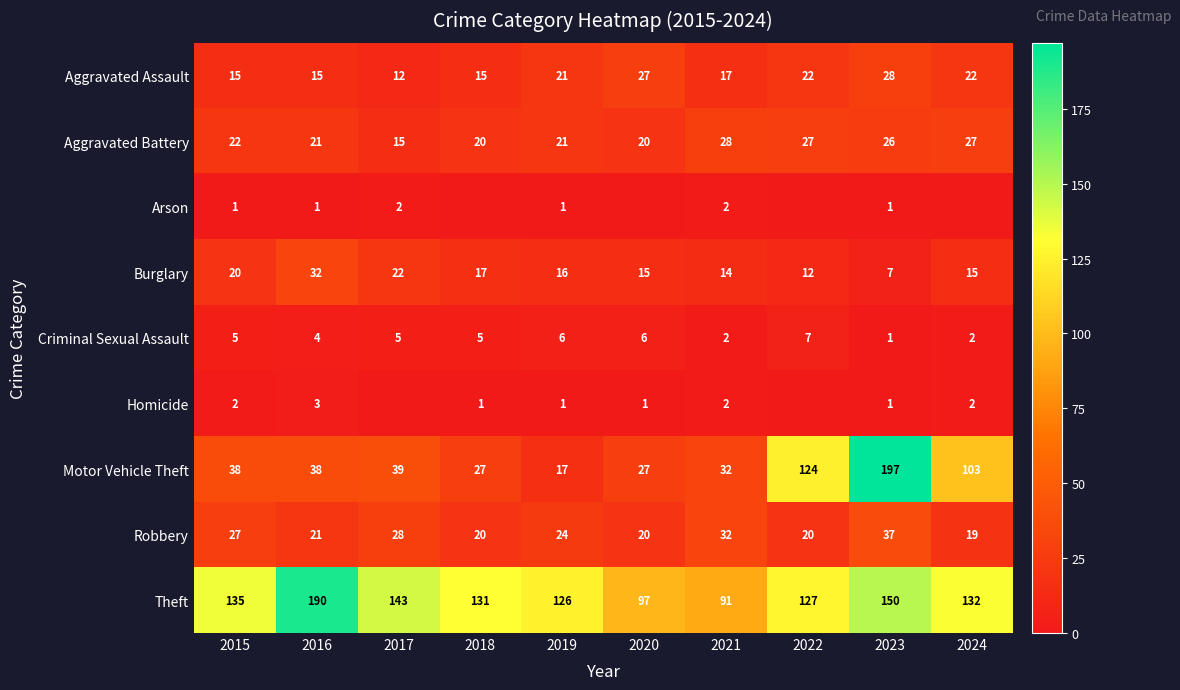

Is the value of Aggravated Battery at 2020 greater than the value of Criminal Sexual Assault at 2016?

Yes